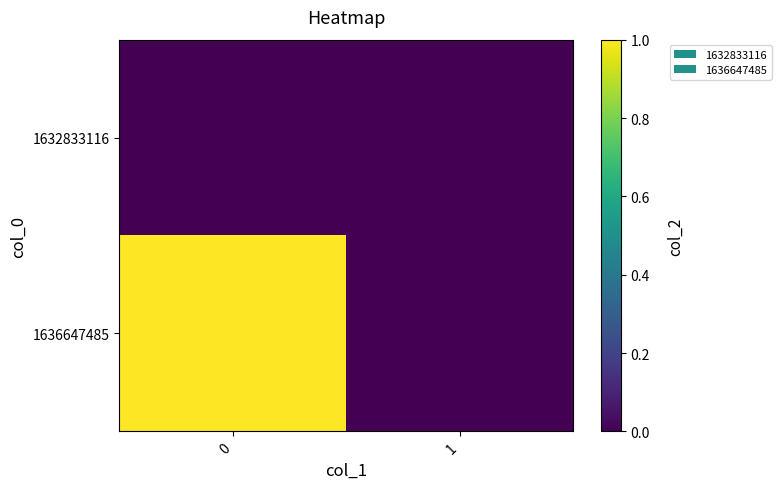

Rank the series at 1 from highest to lowest value.

1632833116, 1636647485